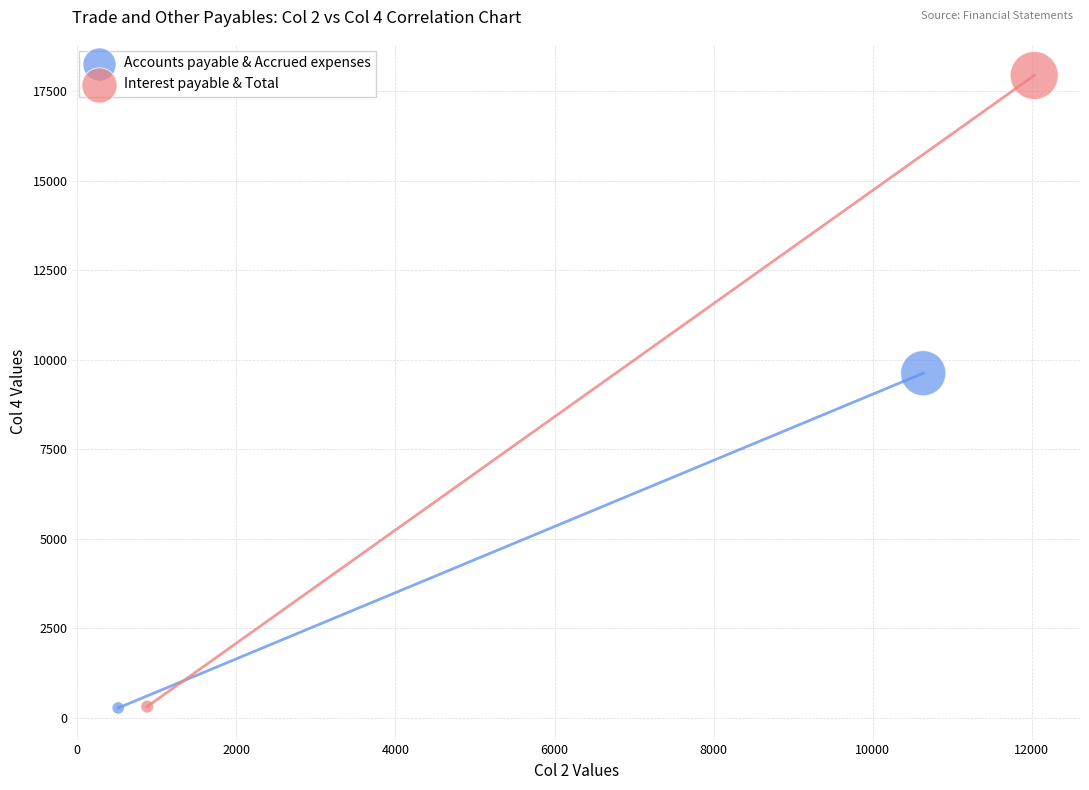

What are all the series names shown in the legend?

Accounts payable & Accrued expenses, Interest payable & Total